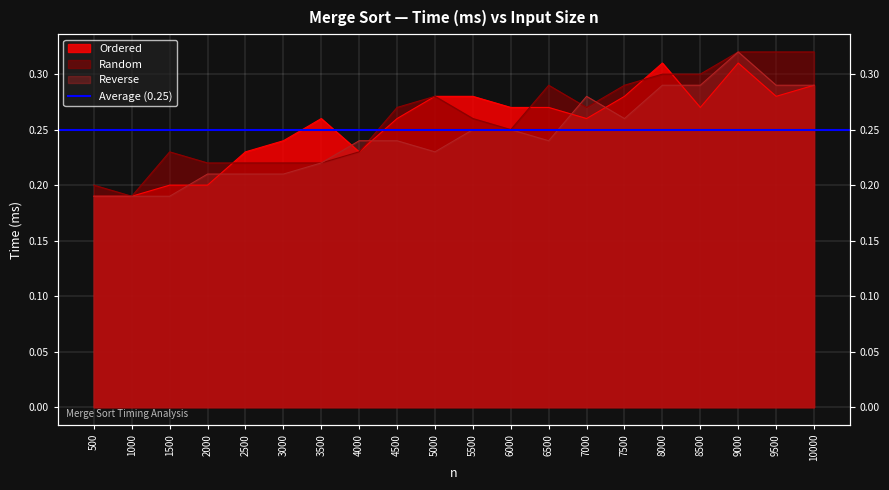

What is the maximum value for Reverse?

0.3